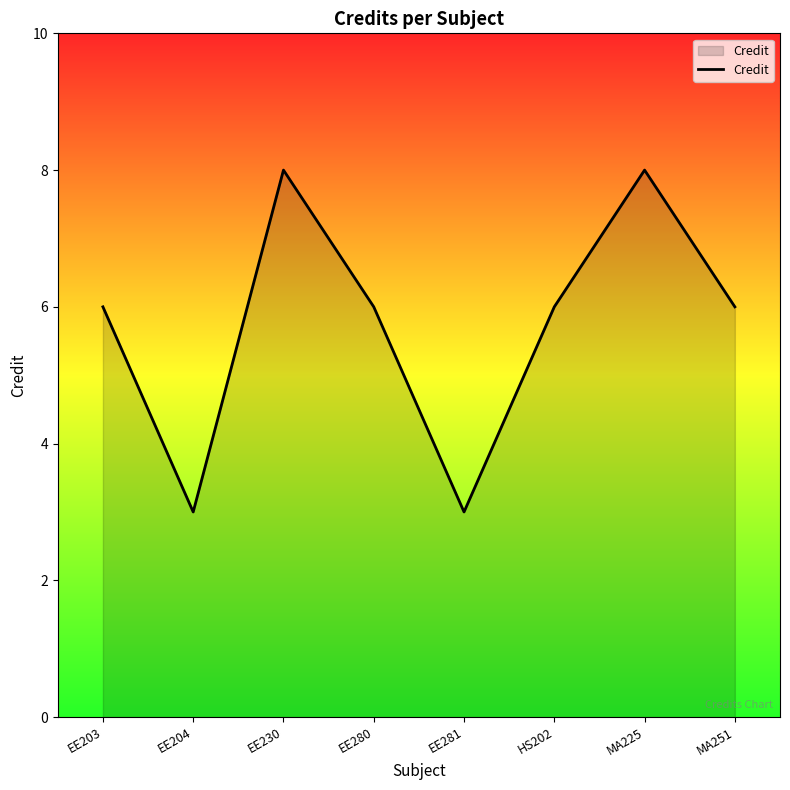

True or false: the data shows 6 at EE280.

True